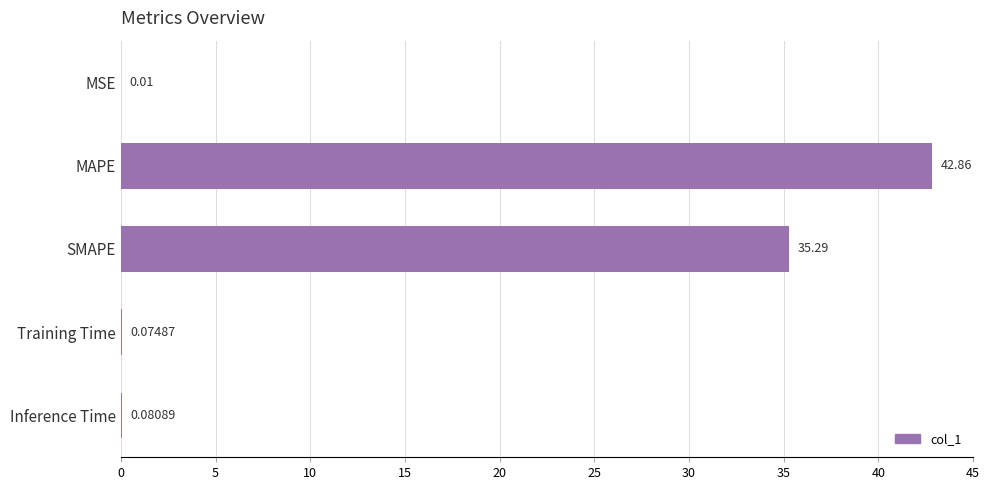

What is the change in value from MAPE to Training Time?

-42.8